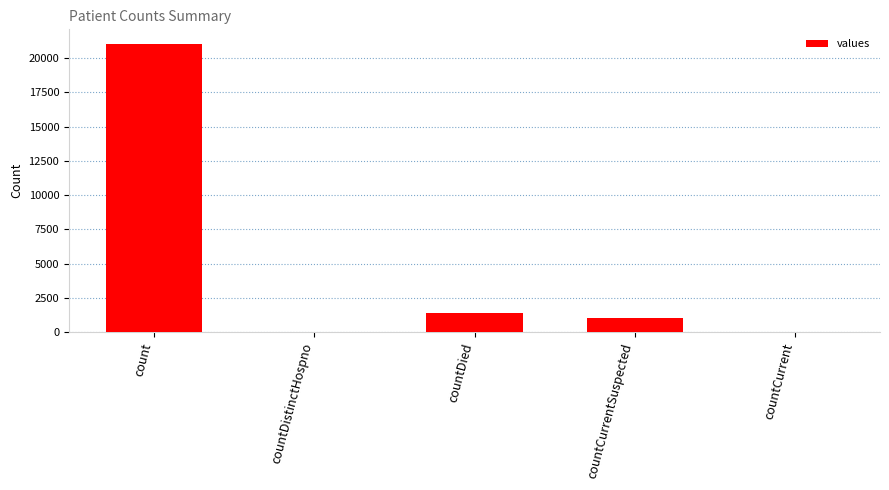

The value at count is 13831. True or false?

False